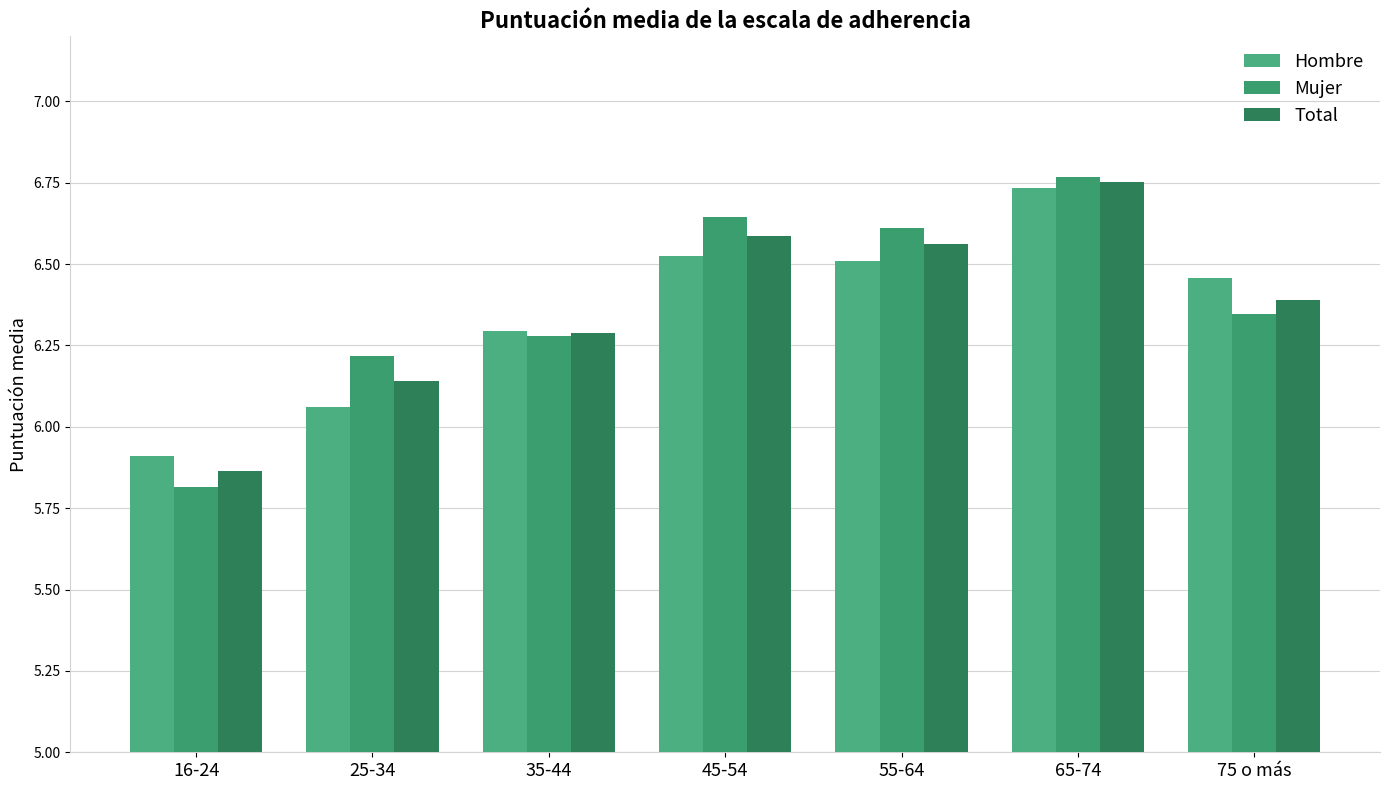

What is the label of the 3rd bar from the right?

55-64